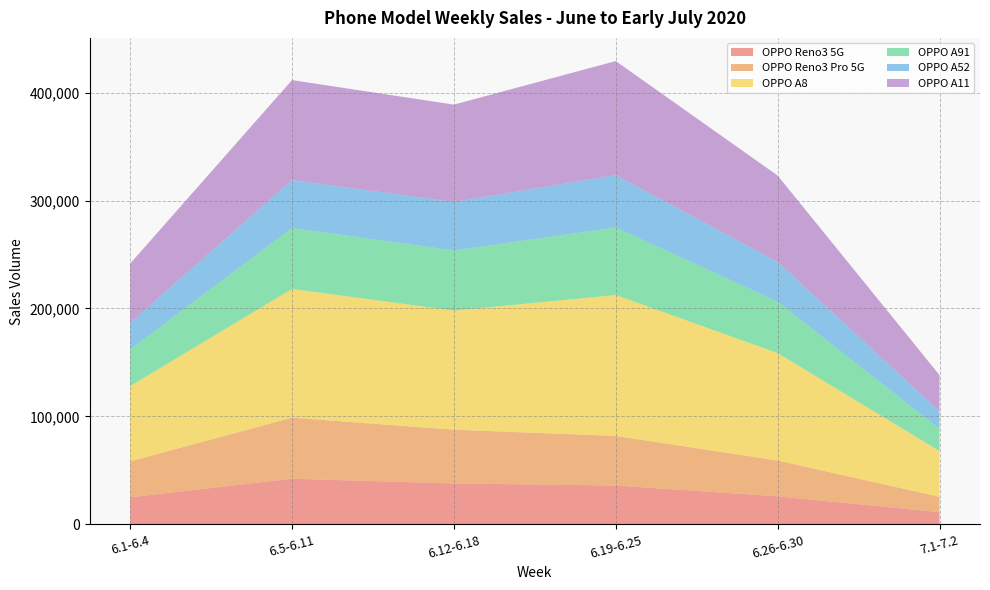

Where does the OPPO A52 series first go above 225899?

6.5-6.11